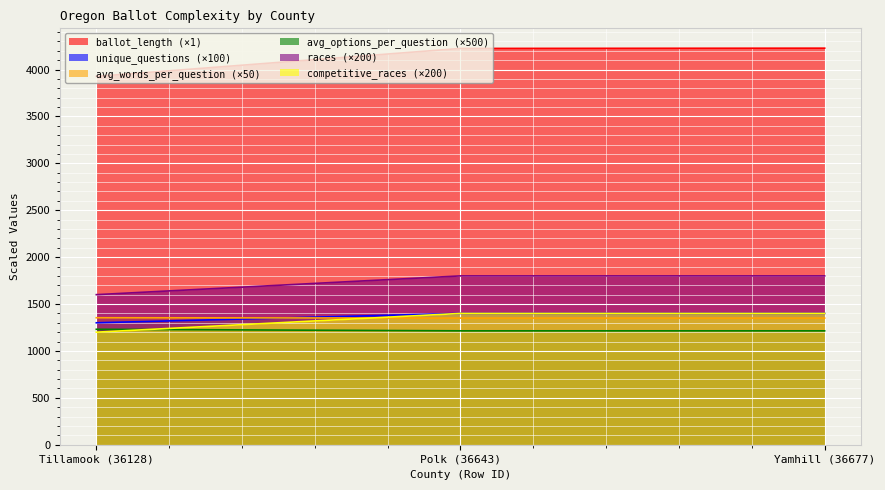

Which category has the lowest value across all series?

Tillamook (36128)